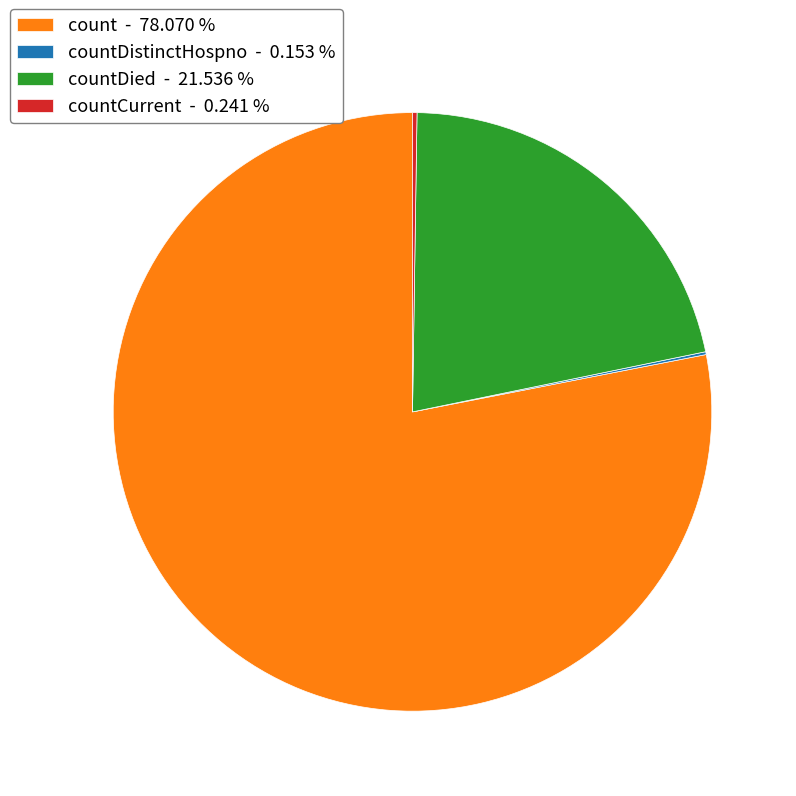

Is there any slice that represents more than half of the pie?

Yes